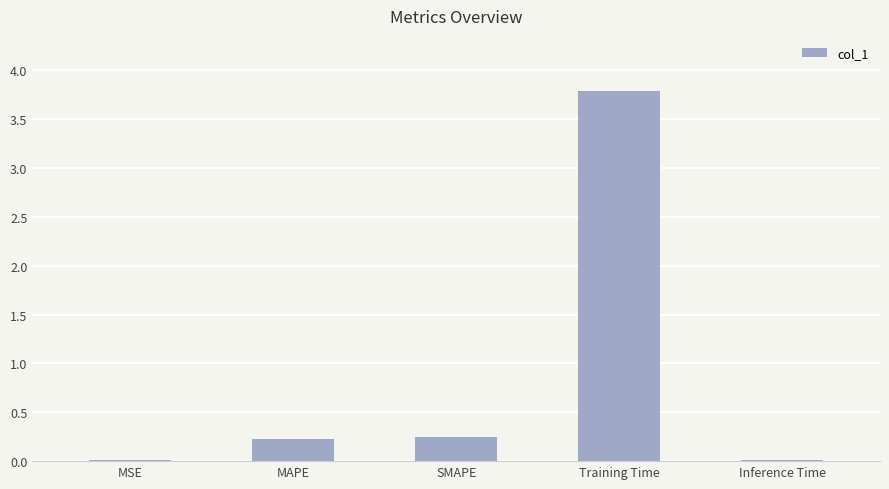

True or false: the data shows 0.0 at Inference Time.

True